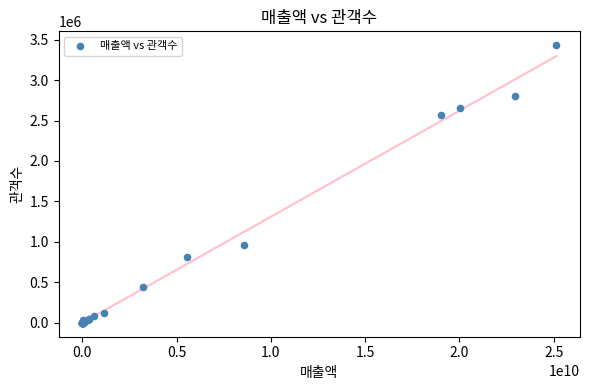

What Y value in the scatter plot is closest to 1715485?

967049.5